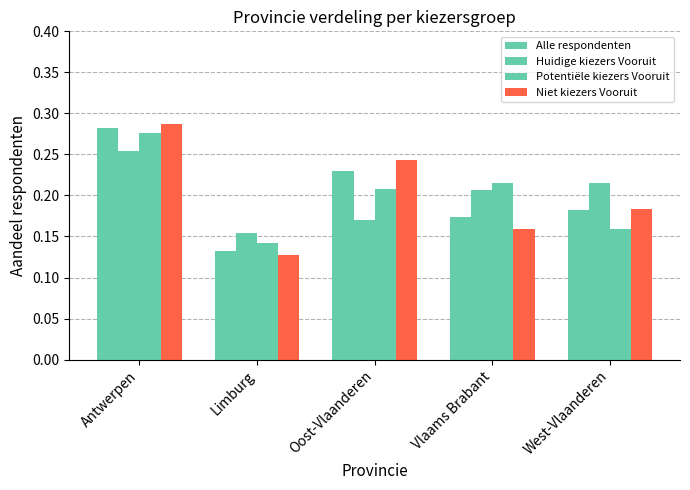

Which series has the widest spread of values?

Niet kiezers Vooruit